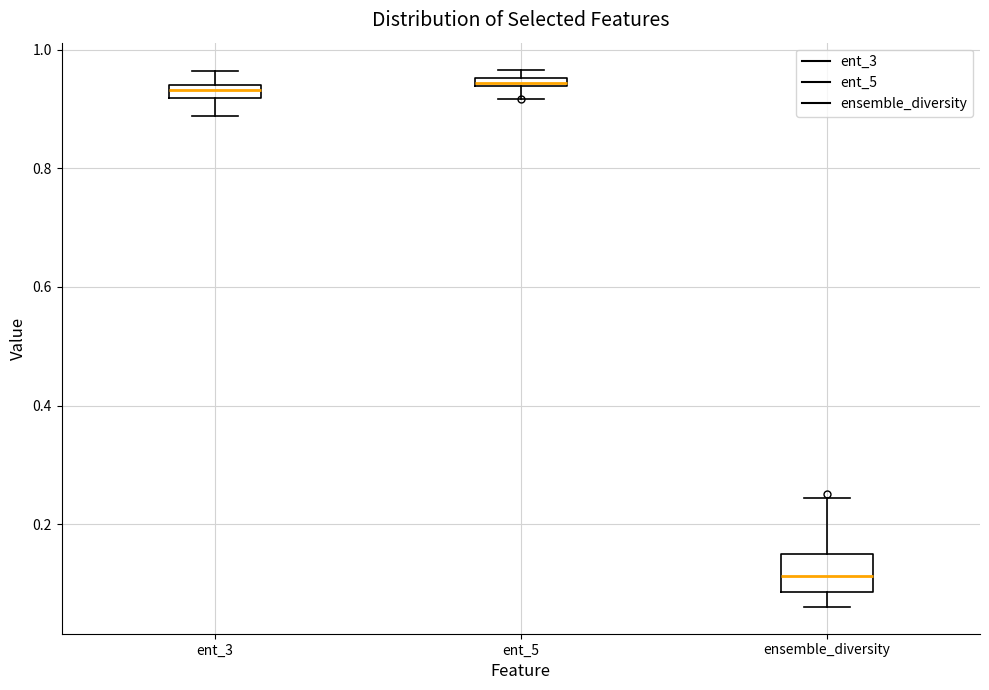

Comparing the boxes themselves (not the whiskers), which one is the tallest?

ensemble_diversity